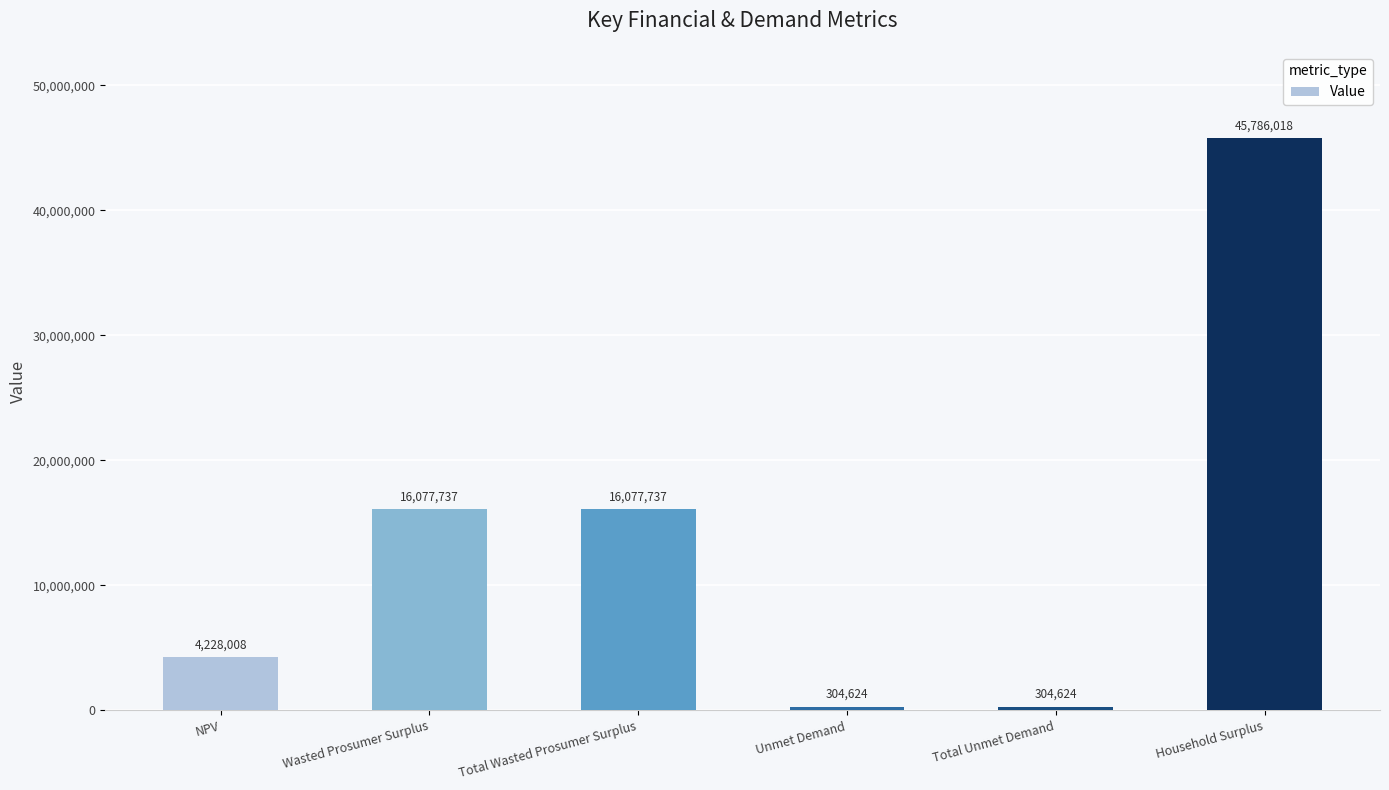

What is the ratio of the value at Total Wasted Prosumer Surplus to the value at Household Surplus?

0.4